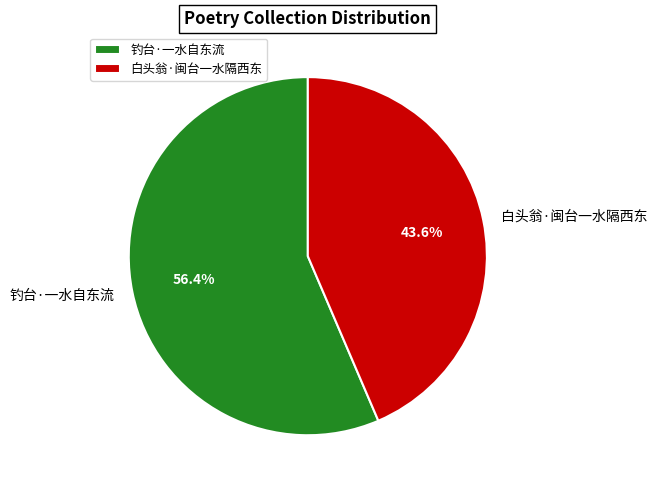

Does 白头翁·闽台一水隔西东 represent more than half of the total?

No